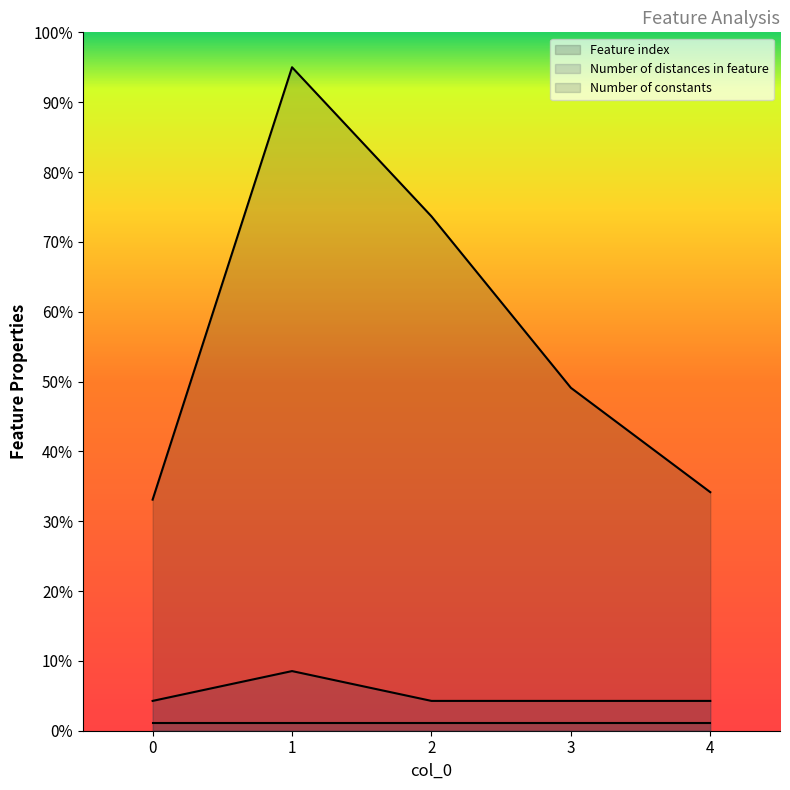

True or false: Feature index and Number of distances in feature intersect in this chart.

False